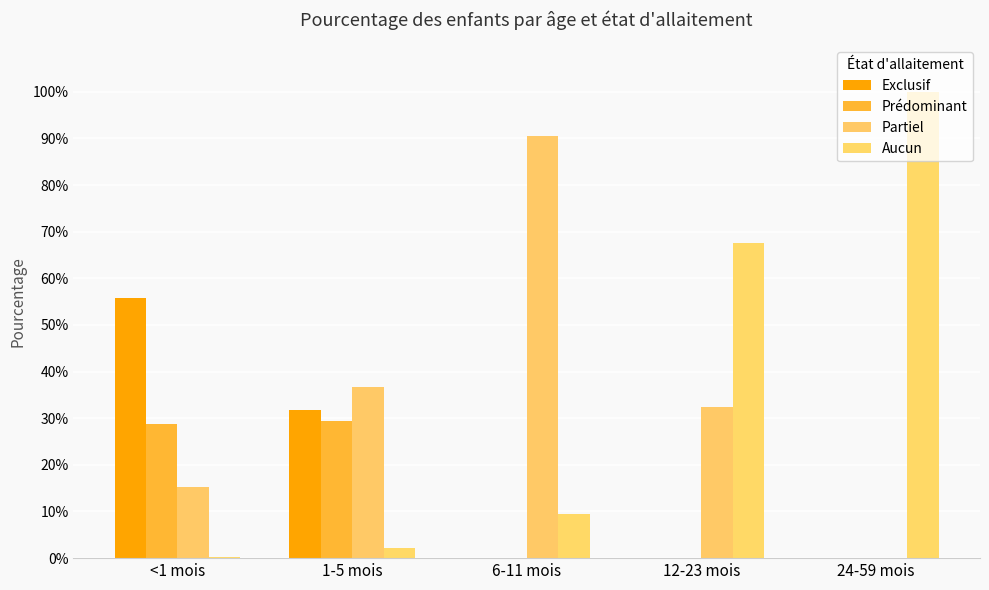

What is the average value of the Partiel series?

0.3